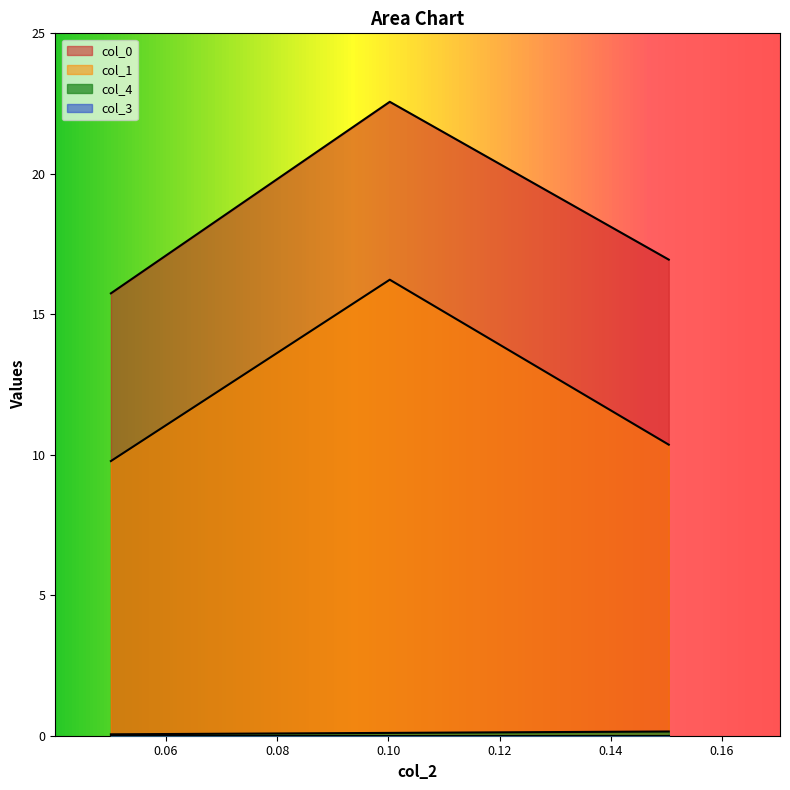

The col_1 series shows 10.4 at 0. True or false?

True